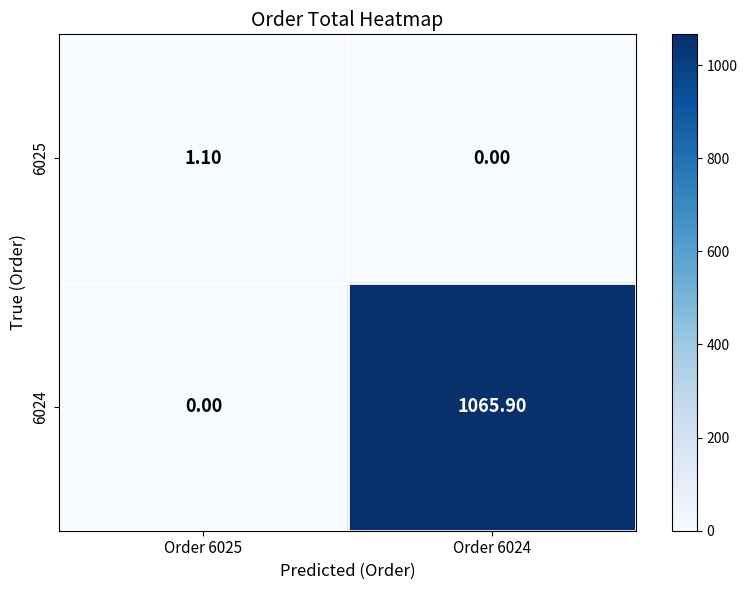

What is the difference between the maximum and minimum values in the 6025 series?

1.1